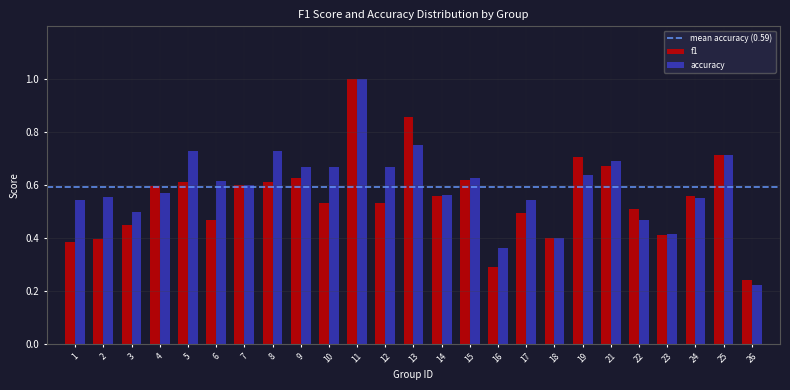

True or false: f1 has a value of 0.4 at 18.

True